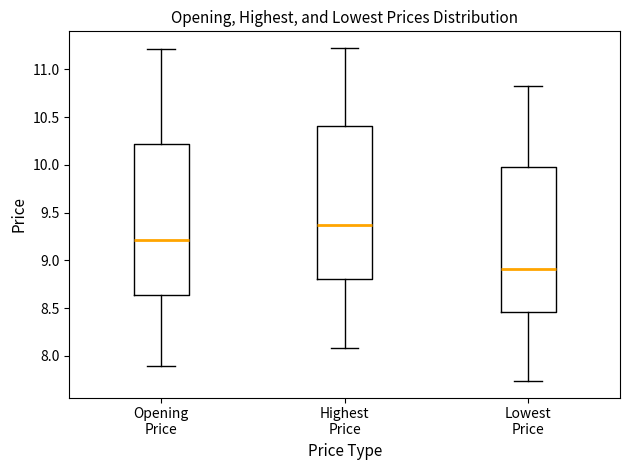

Reading left to right, read every box against the y-axis: the position of its median line, the range the box covers, and the ends of its whiskers. The values are not printed on the chart, so give them approximately, as read against the axis.

Opening Price: median 9.20, box 8.65 to 10.20, whiskers 7.90 to 11.20
Highest Price: median 9.35, box 8.80 to 10.40, whiskers 8.10 to 11.20
Lowest Price: median 8.90, box 8.45 to 10.00, whiskers 7.75 to 10.85